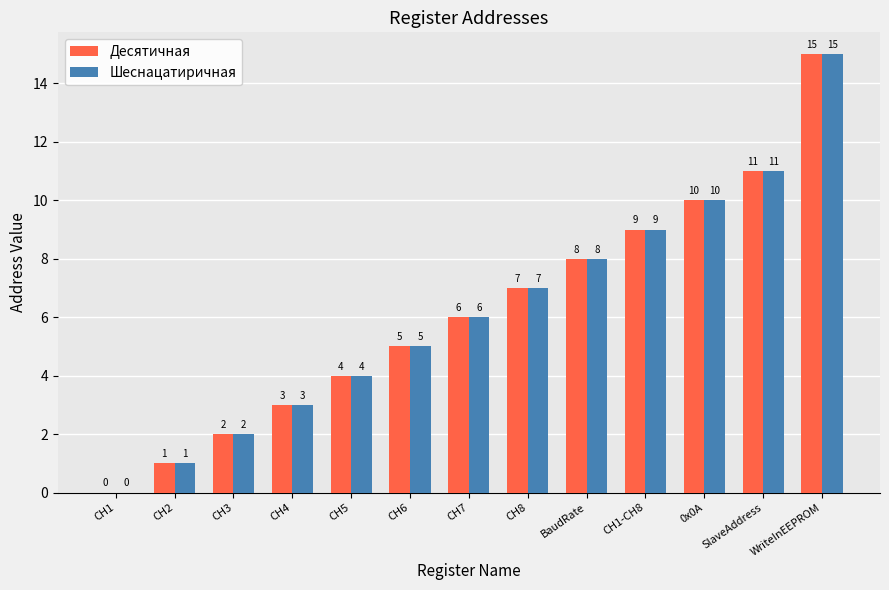

What is the sum of all Десятичная values?

81